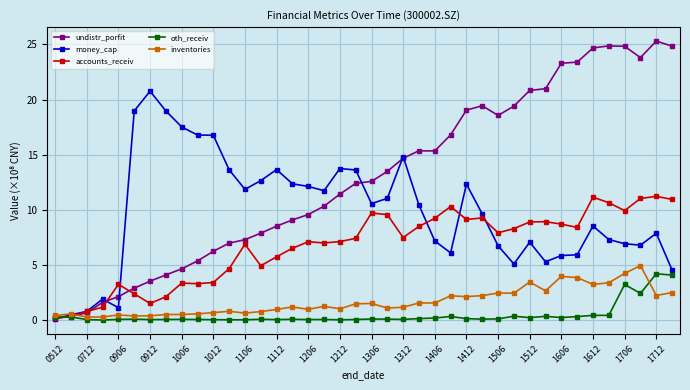

Which series has the largest range (max minus min)?

undistr_porfit